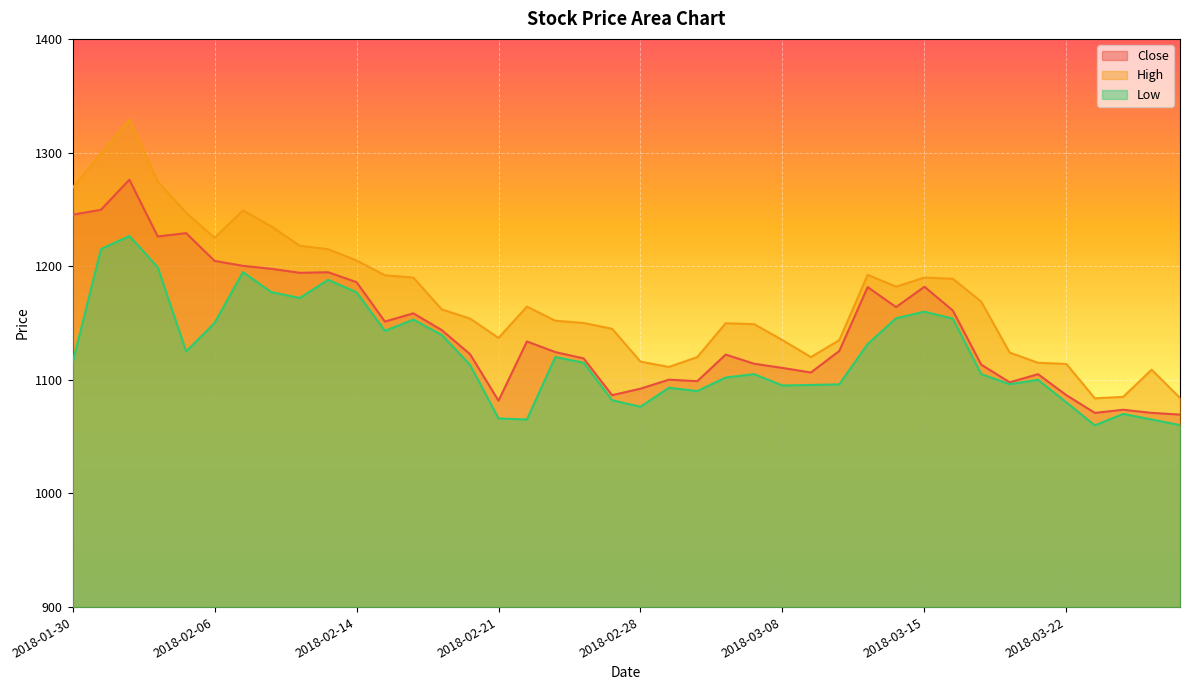

Where does the Low series first go above 1115?

2018-01-31